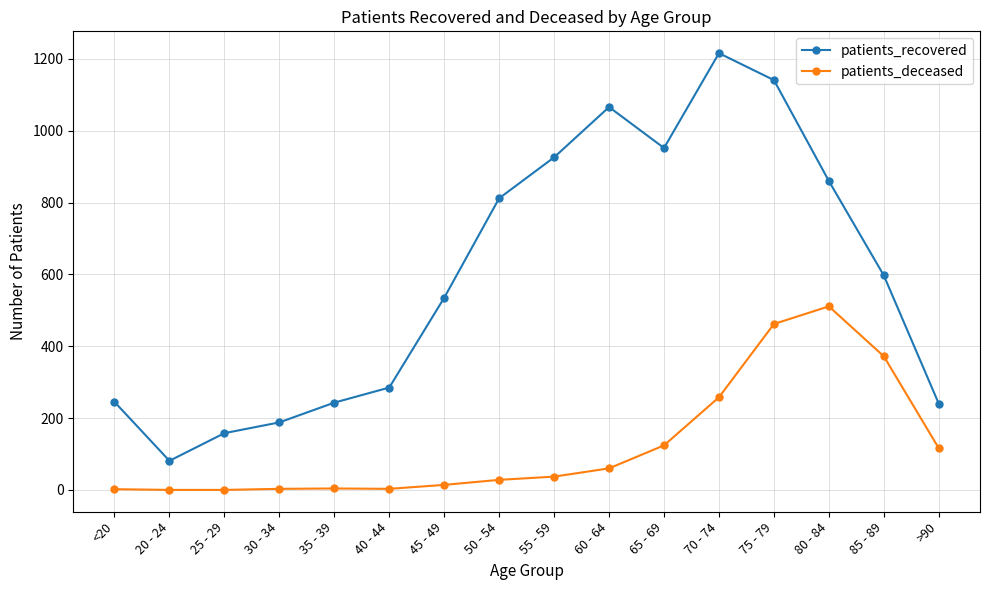

True or false: patients_recovered has more than 0 points higher than both neighbors.

True